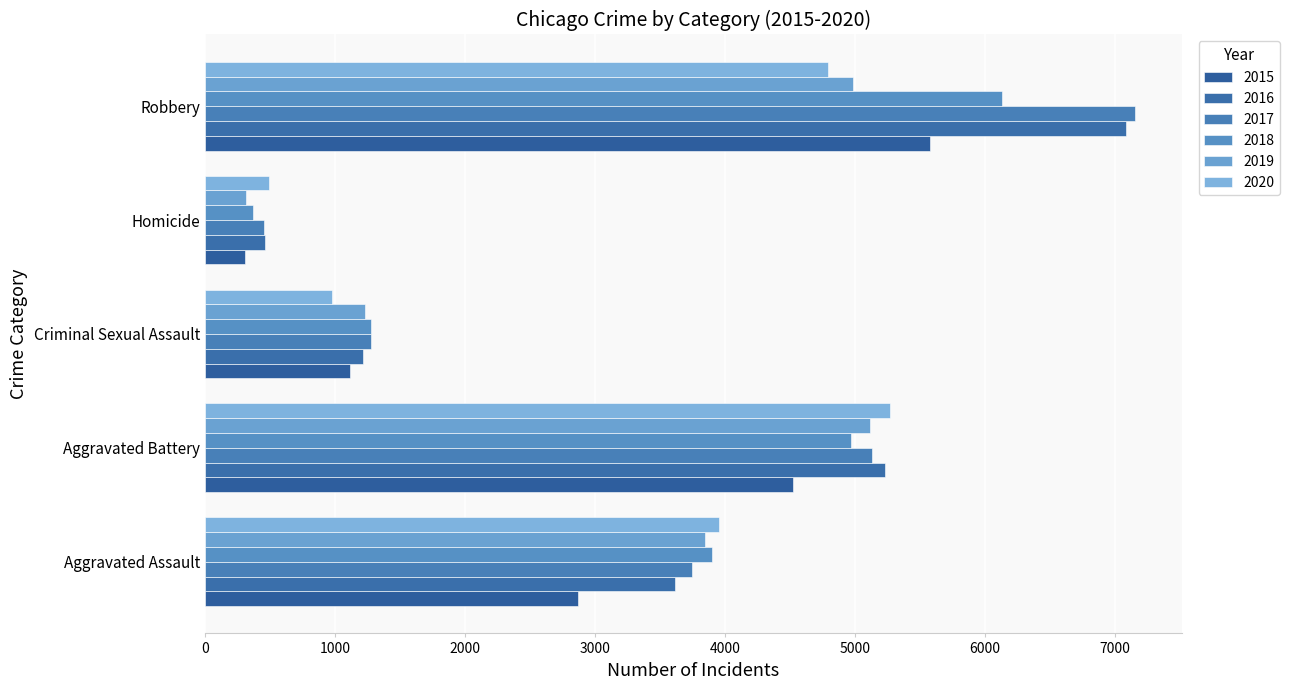

What is the value of the 2019 bar at the 2nd from the left?

5114